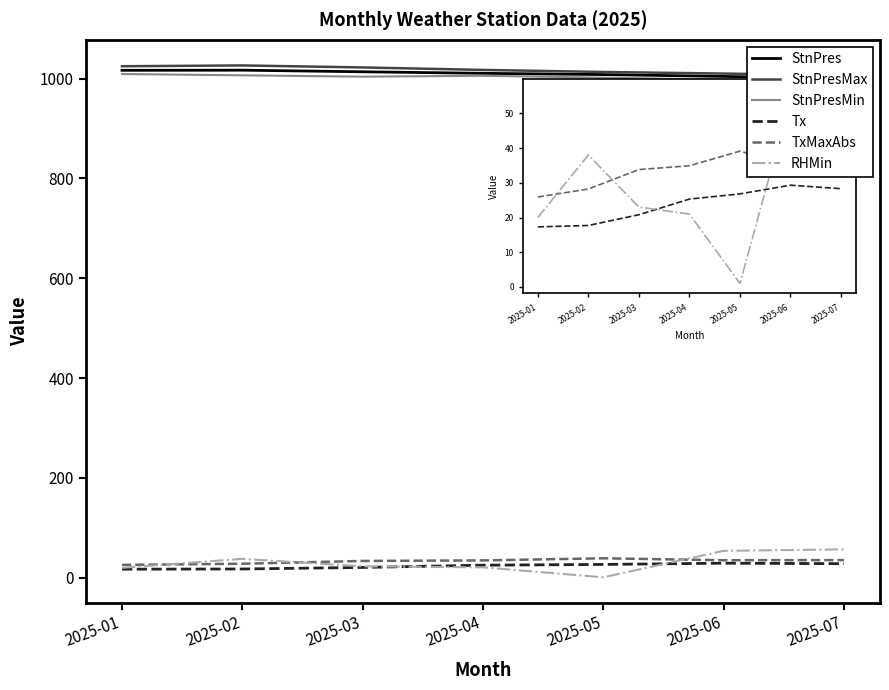

Is it true that Tx equals 20.8 at 2025-03?

True